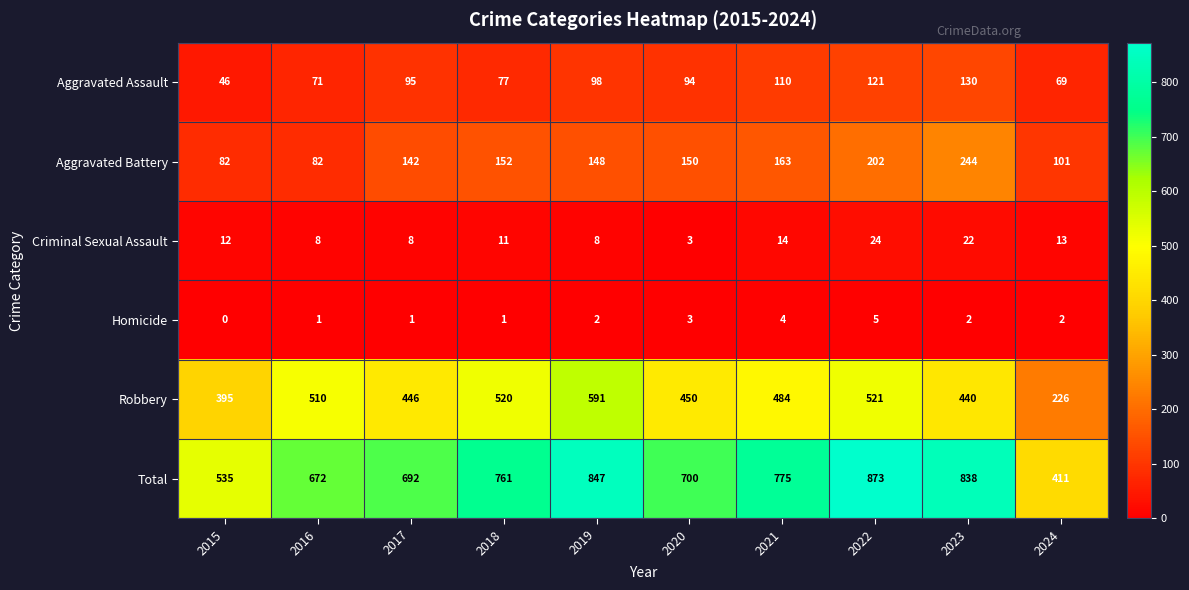

Rank the categories by Total value from highest to lowest.

2022, 2019, 2023, 2021, 2018, 2020, 2017, 2016, 2015, 2024